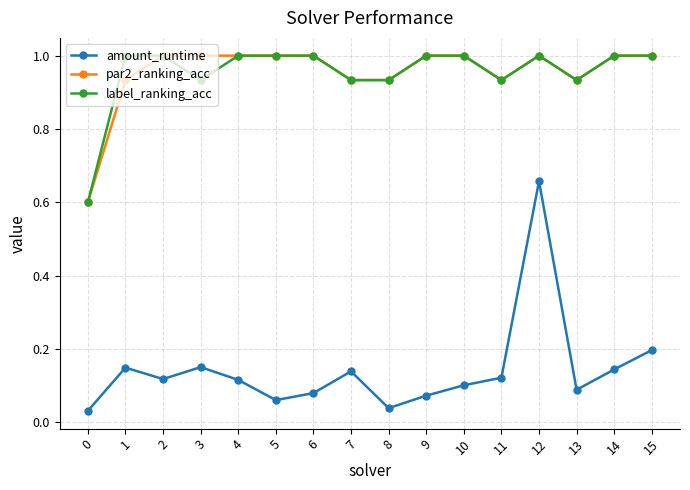

What is the value of the label_ranking_acc point at the 2nd from the left?

1.0